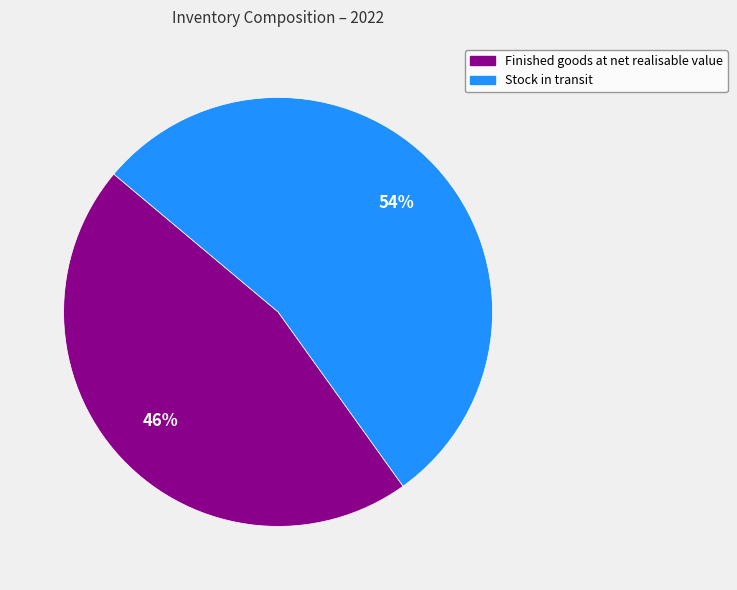

Count the number of slices in the pie.

2